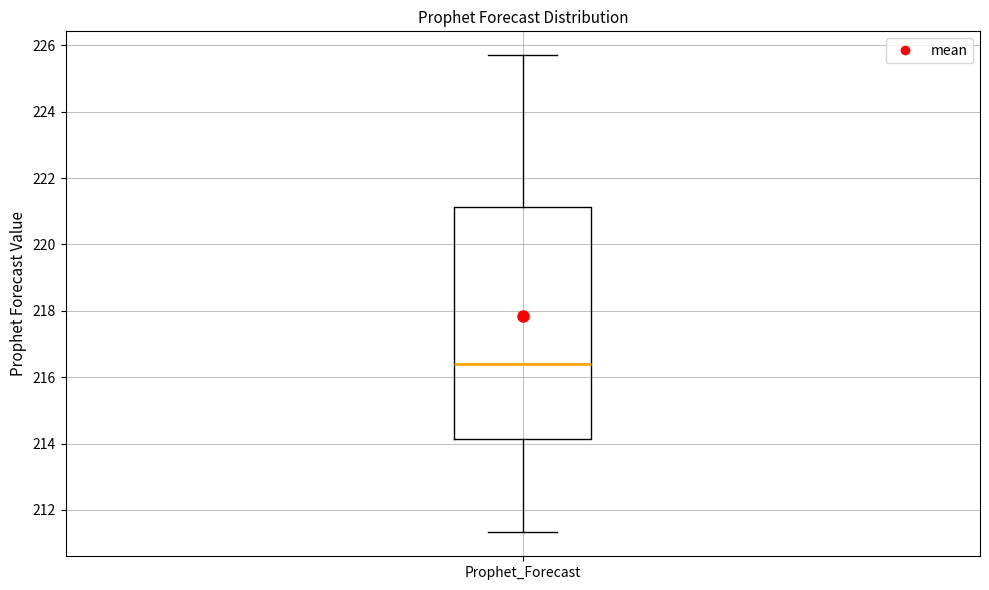

Where does the upper whisker of the box for Prophet_Forecast end on the y-axis? The values are not printed on the chart, so give them approximately, as read against the axis.

225.8